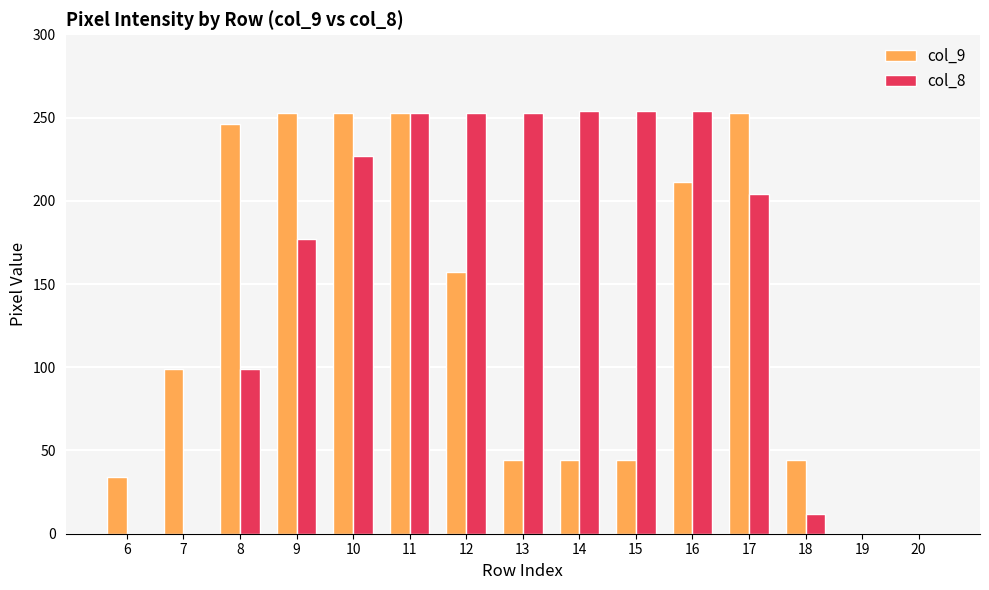

Read the col_9 value at 14, to the nearest 5.

45